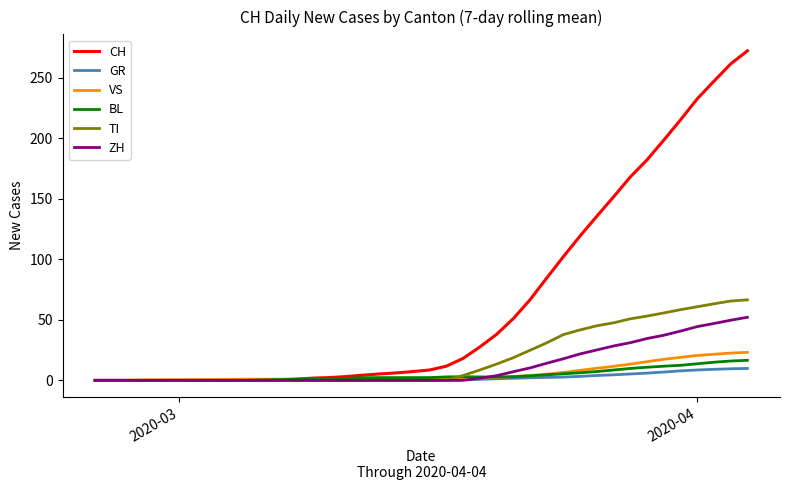

What is the maximum value shown in the chart?

272.4